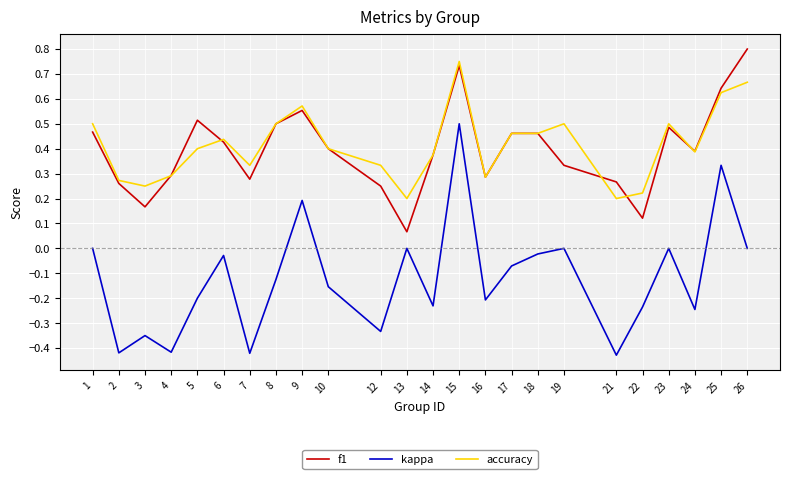

Which series has the widest spread of values?

kappa